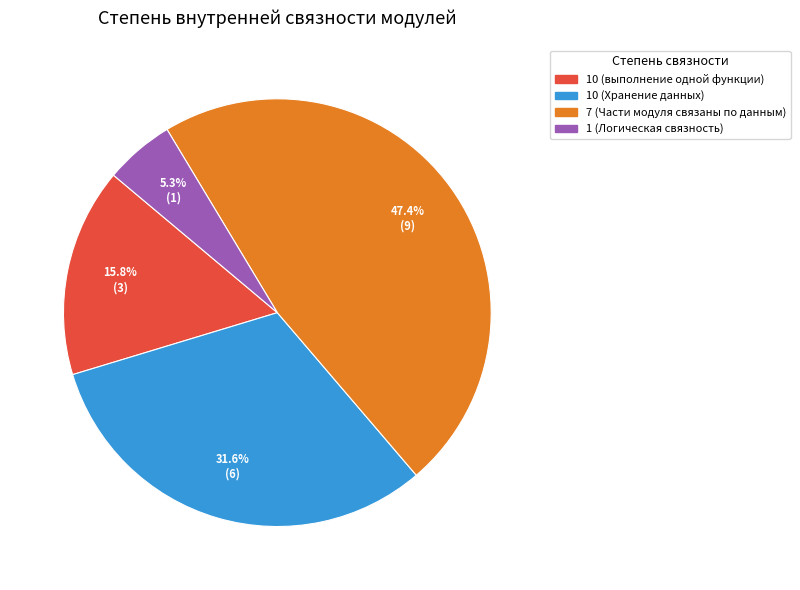

Is it true that 10 (Хранение данных) is 32% of the pie?

True